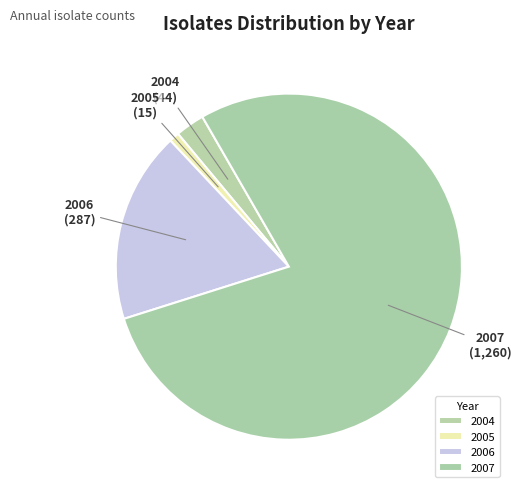

Is there a majority slice in this chart?

Yes